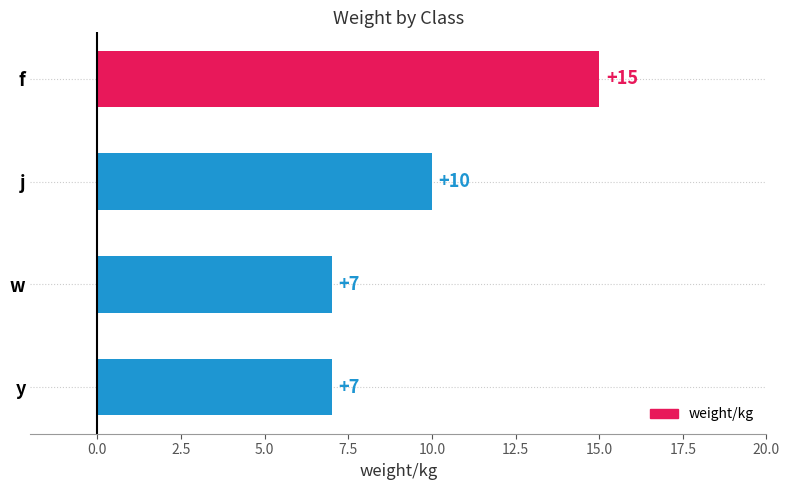

Is it true that the value at f is 15?

True